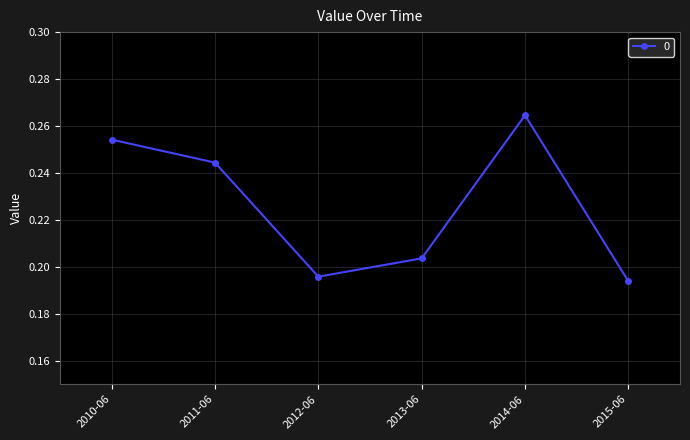

What is the label of the 6th point from the right?

2010-06